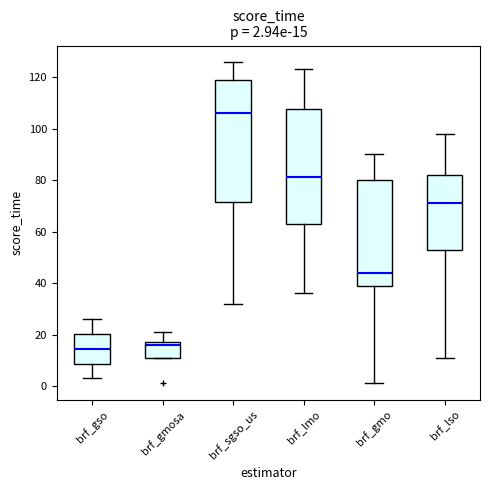

Comparing the boxes themselves (not the whiskers), which one is the tallest?

brf_sgso_us